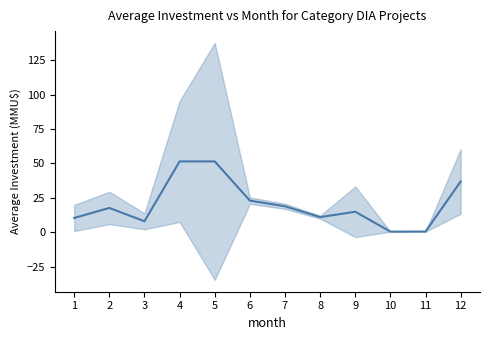

How many interior local peaks (higher than both neighbors) does the data have?

3